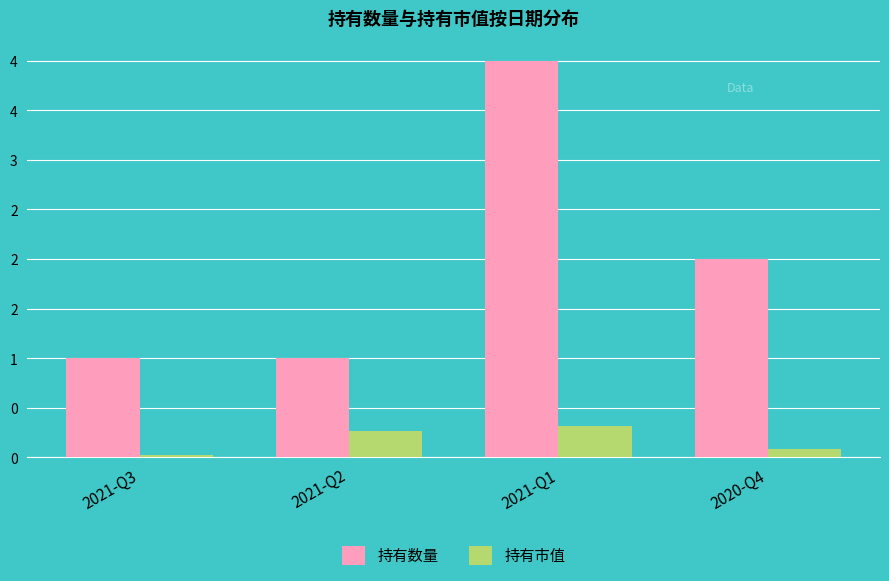

At how many categories does at least one series exceed 2?

1